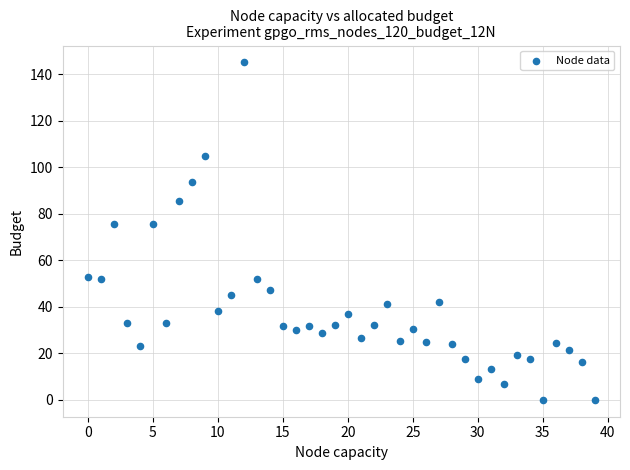

How many data points are displayed?

40